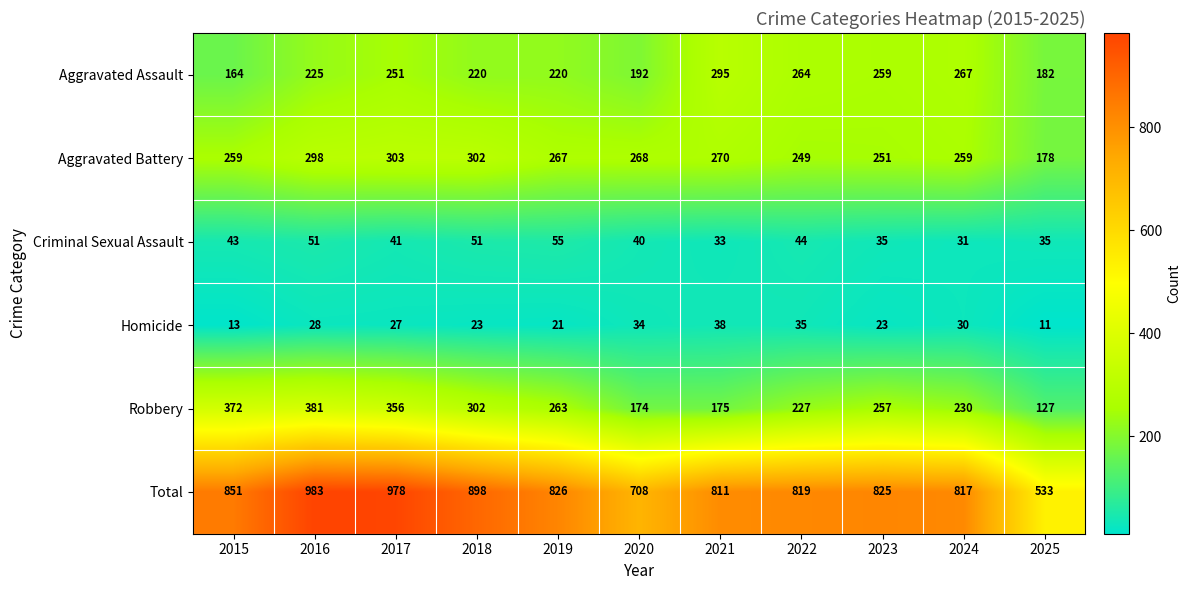

Which series has the largest range (max minus min)?

Total